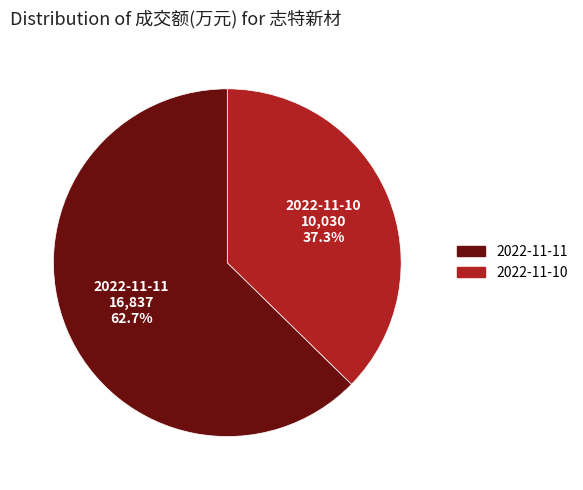

Rank the categories by value from lowest to highest.

2022-11-10, 2022-11-11